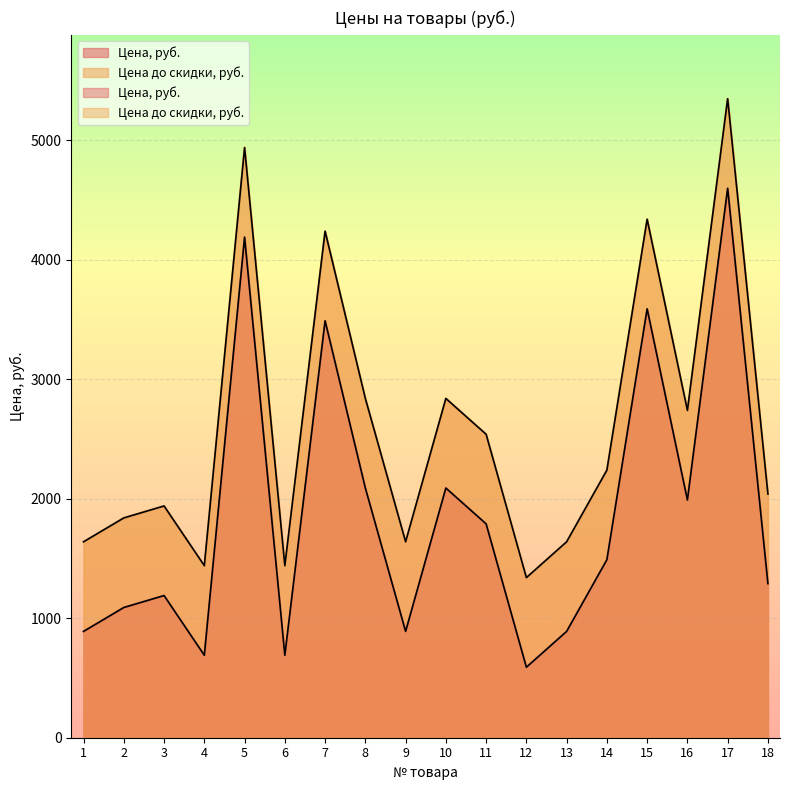

What are all the series names shown in the legend?

Цена, руб., Цена до скидки, руб.